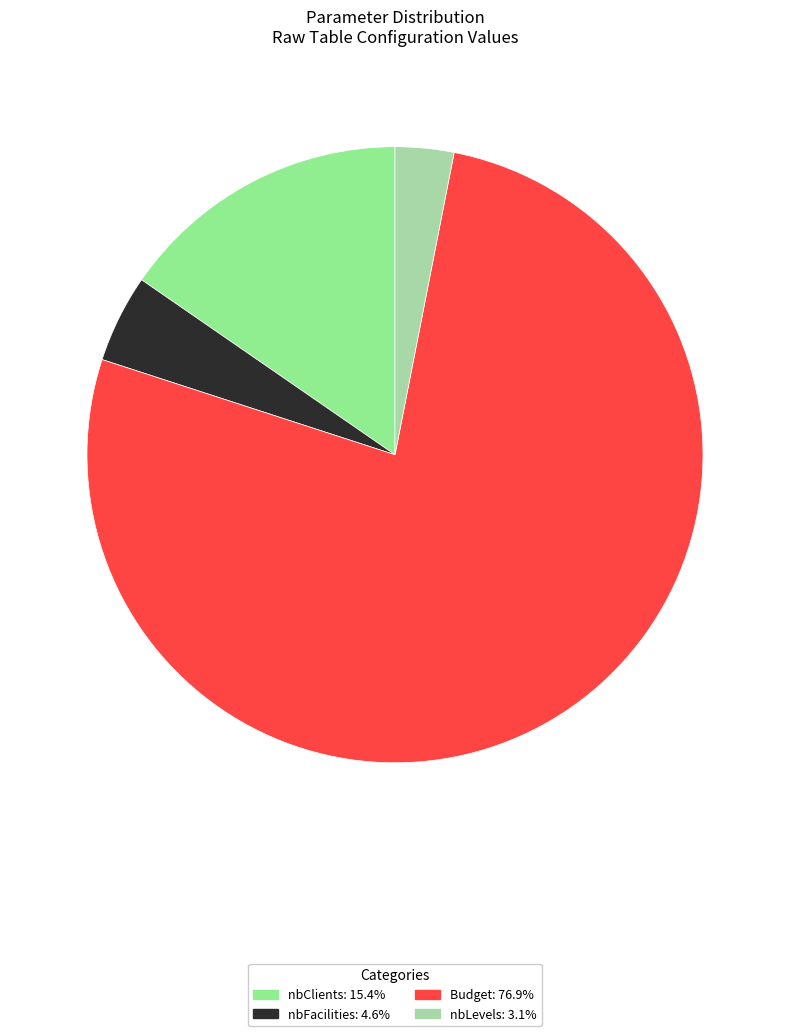

Do nbLevels and nbFacilities together represent more than half of the pie?

No